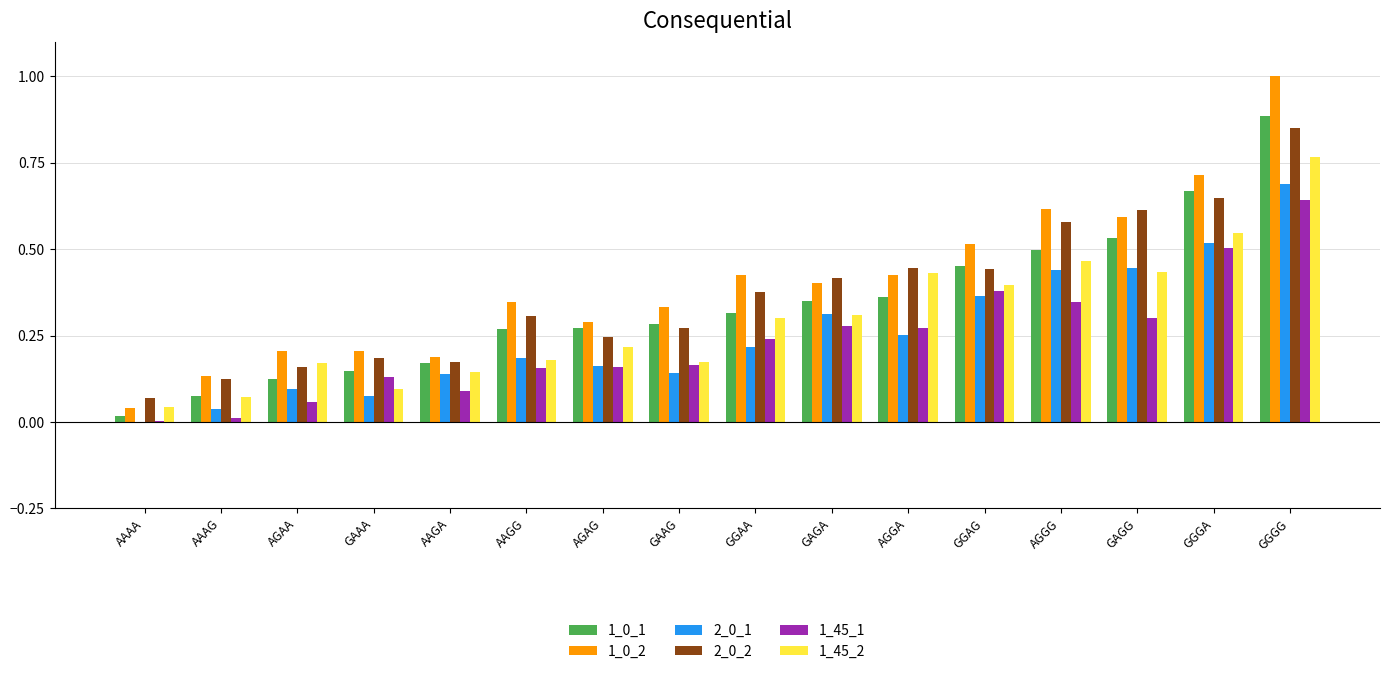

Where is 1_45_2 nearest to the value 0?

AAAA